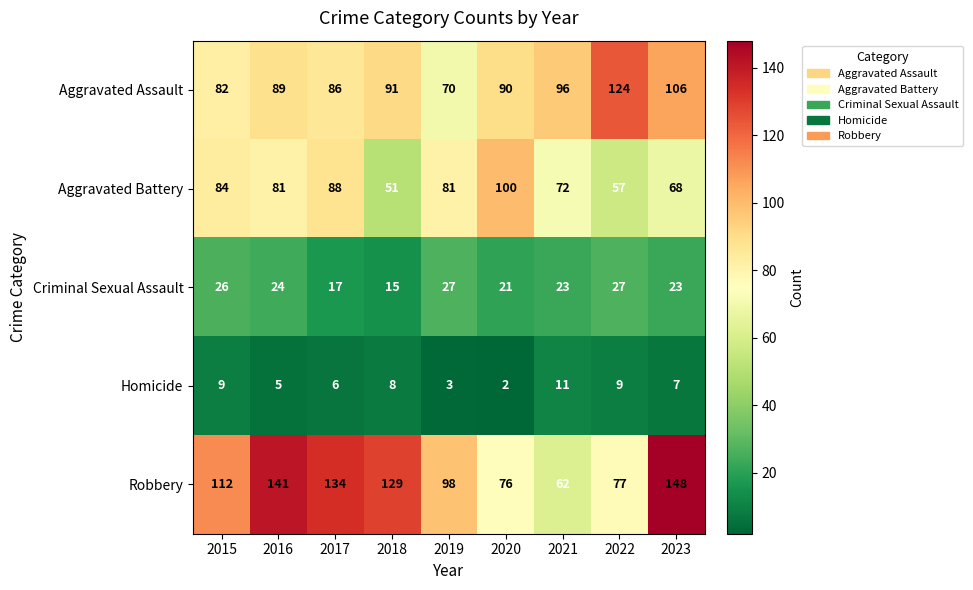

Which series changed the most between 2017 and 2021?

Robbery